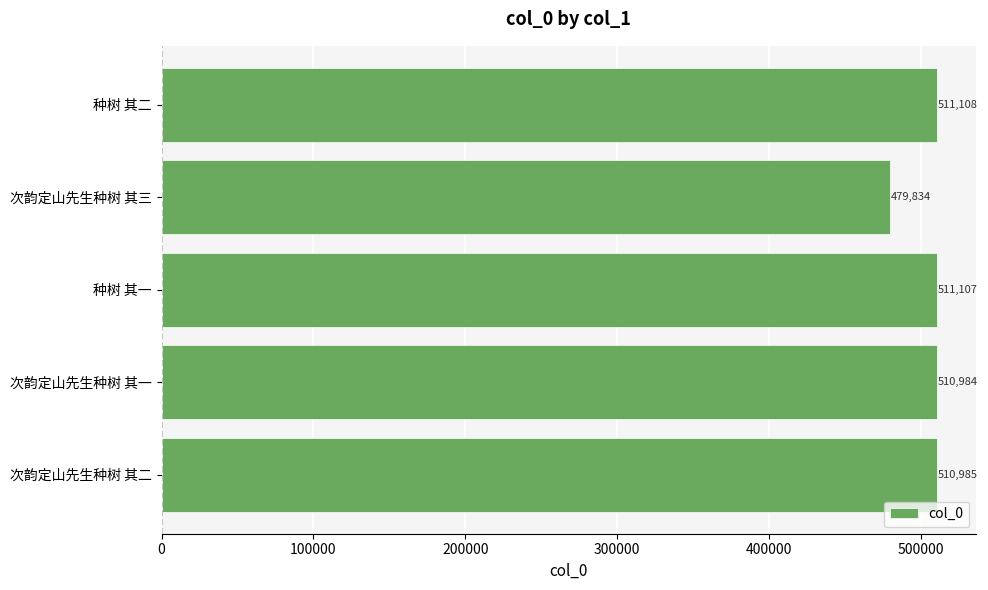

Reading bottom to top, what are all the values shown in this chart?

510985	510984	511107	479834	511108